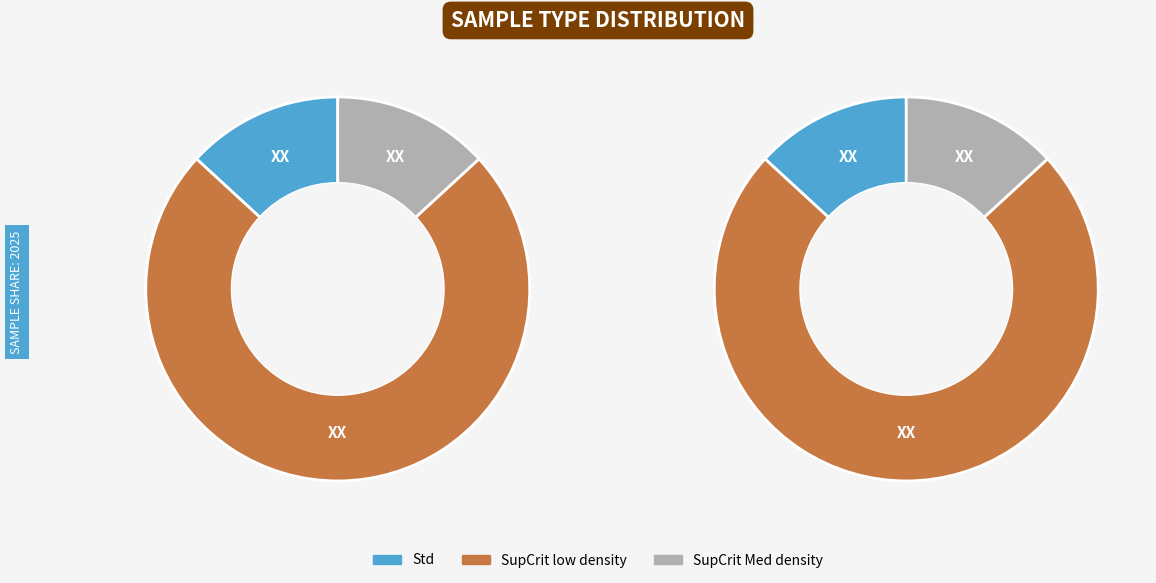

How many segments does this pie chart have?

3